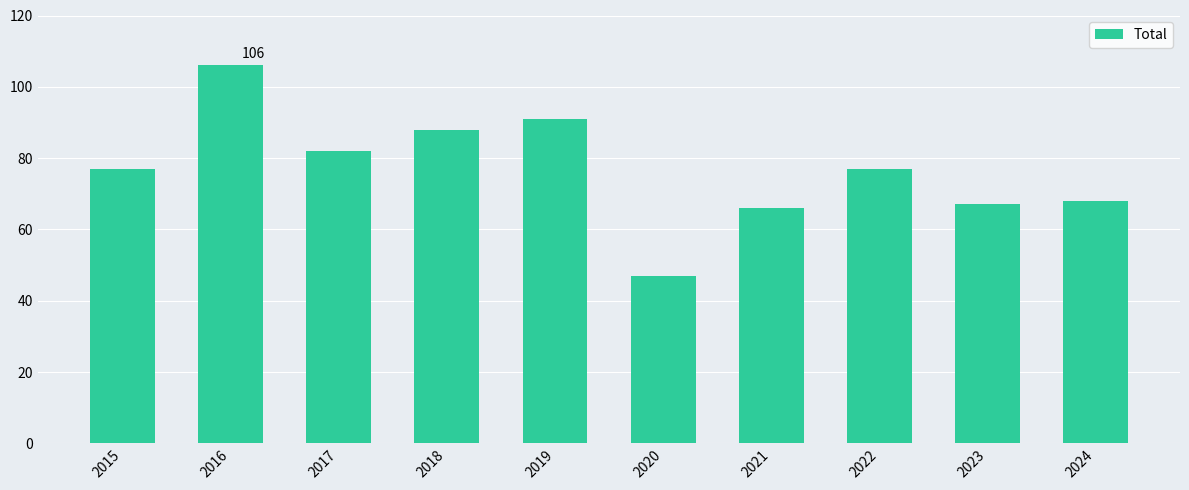

How many series are shown in this chart?

1